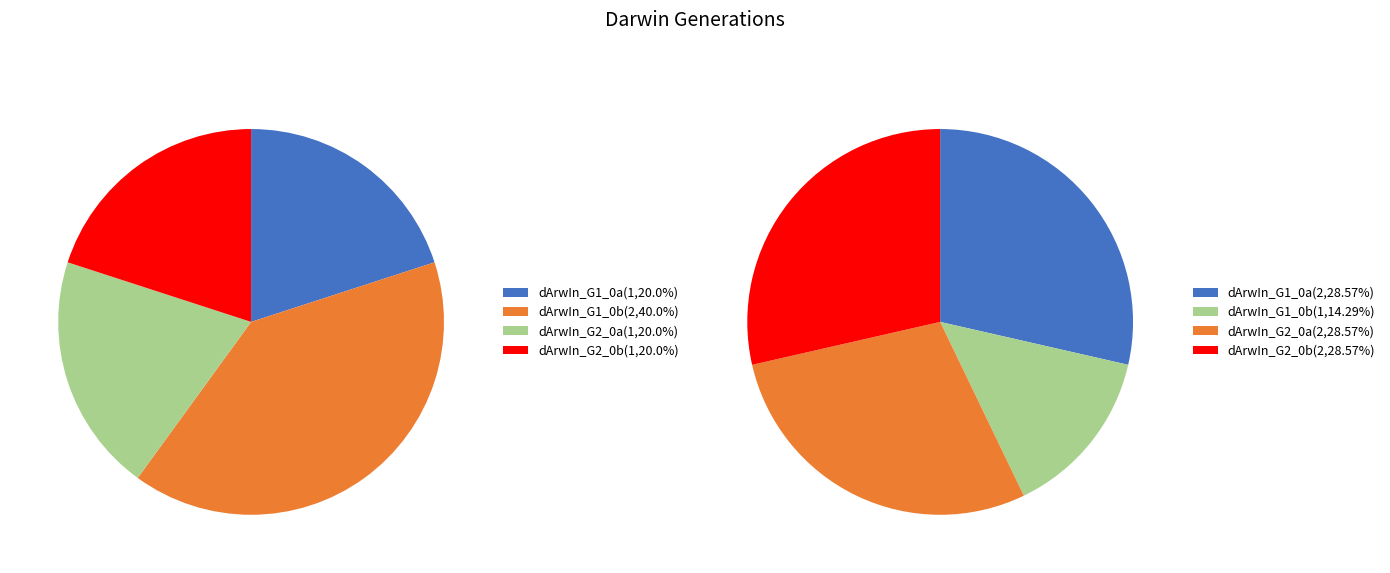

Which has a higher value, dArwIn_G1_0b or dArwIn_G1_0a?

dArwIn_G1_0b